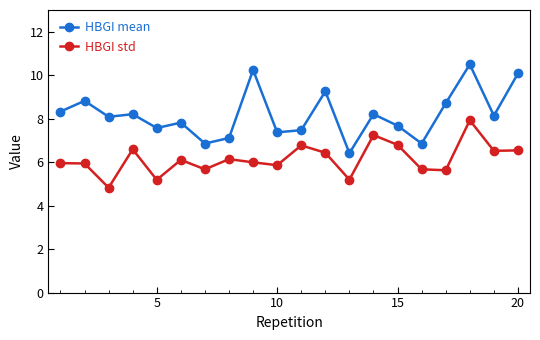

List the series in order of their overall mean, lowest first.

HBGI std, HBGI mean